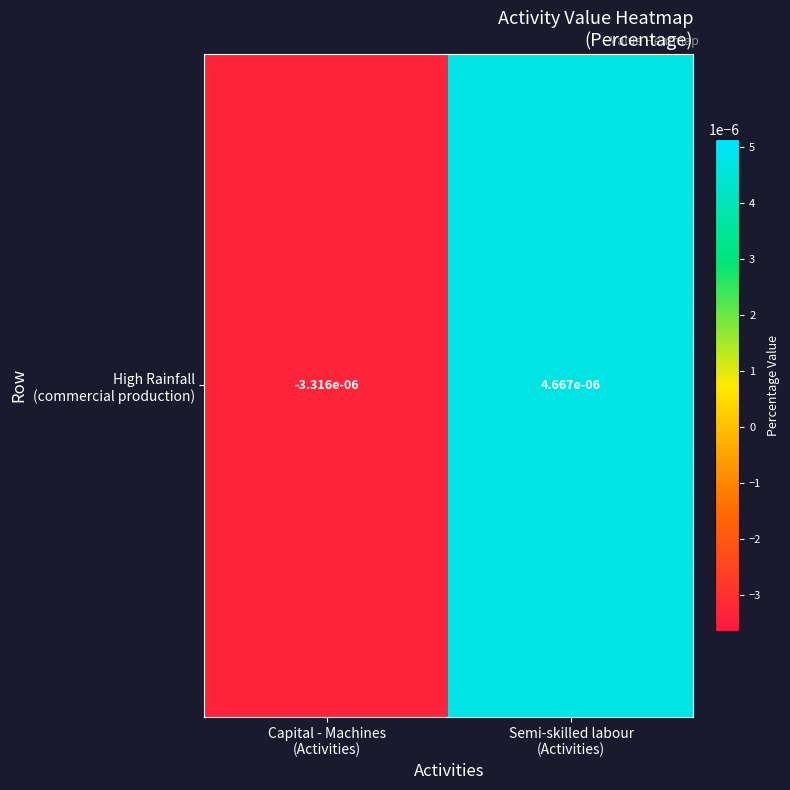

How many values are below zero?

1